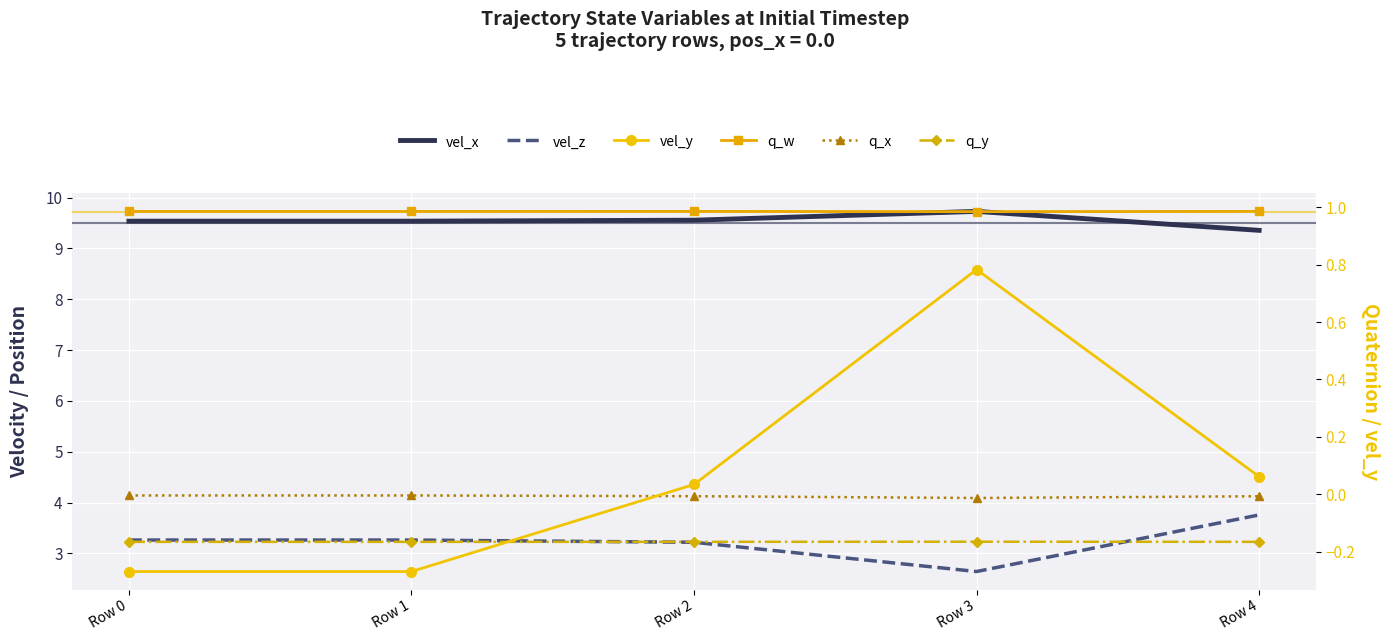

Rank the series by their maximum value, from lowest to highest.

q_y, q_x, vel_y, q_w, vel_z, vel_x